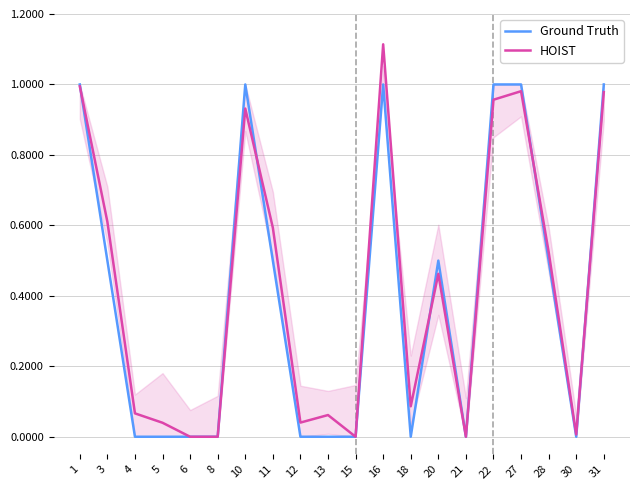

The HOIST series shows 0.5 at 20. True or false?

True